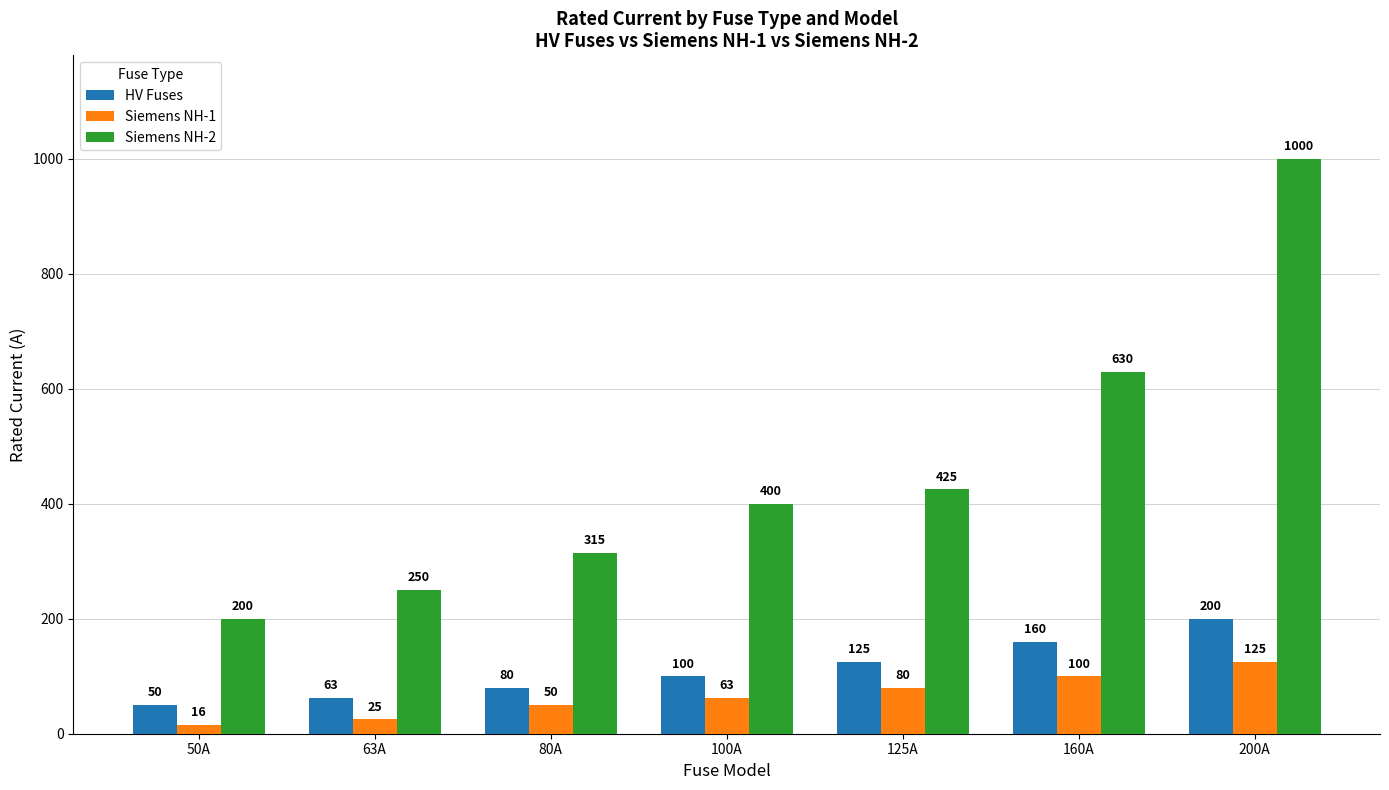

Does the chart contain any negative values?

No